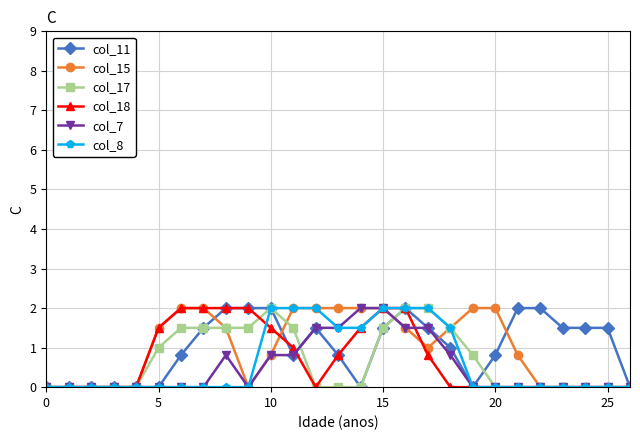

Count the number of data series in this chart.

6